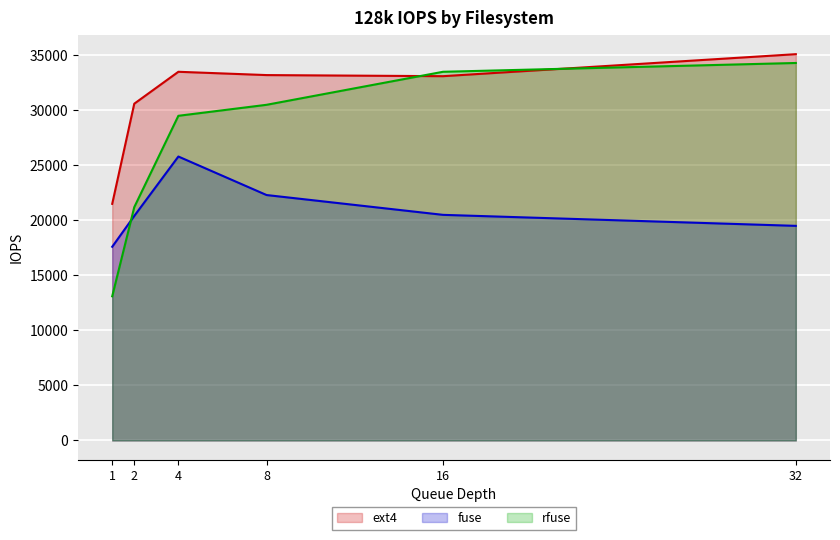

The value of rfuse at 16 is 33500. True or false?

True